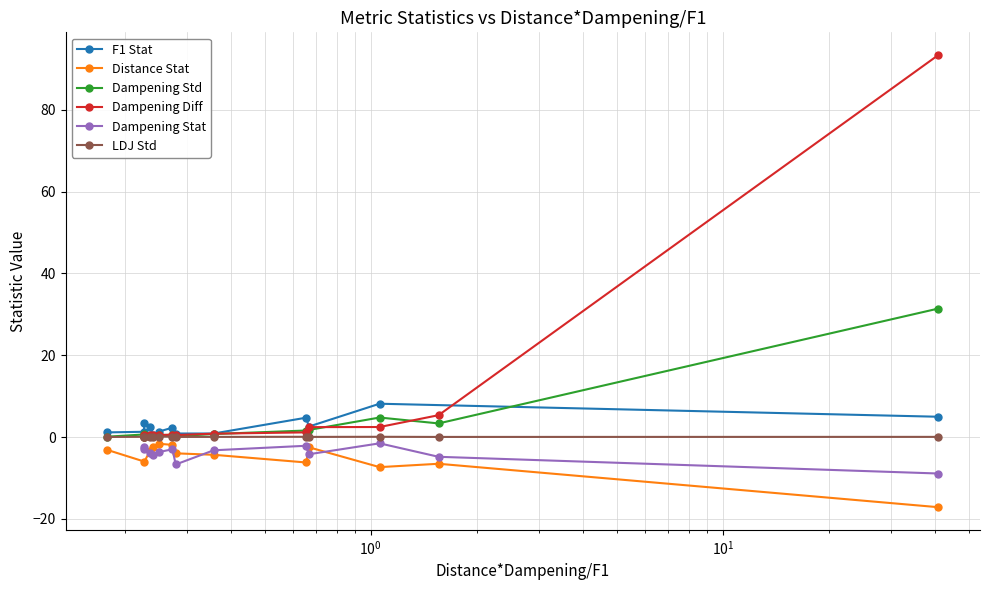

What is the difference between the second highest and second lowest values?

4.7